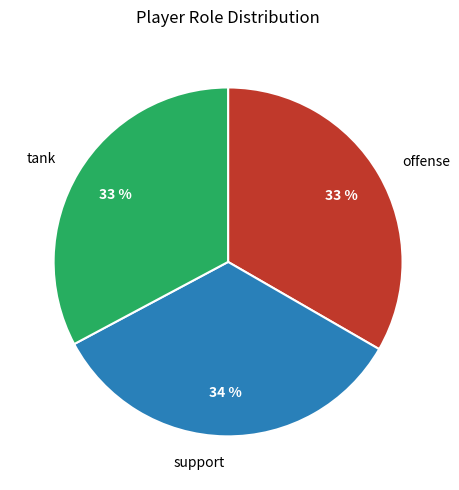

To the nearest percent, what is the difference between the tank and support slice percentages?

1%